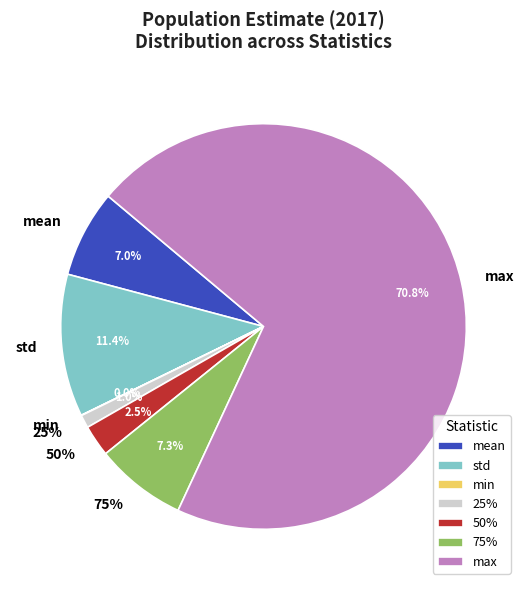

Which slice is the largest?

max